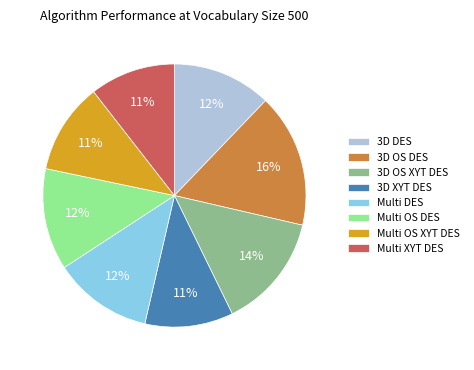

To the nearest percent, what is the difference between the Multi OS XYT DES and 3D OS XYT DES slice percentages?

3%